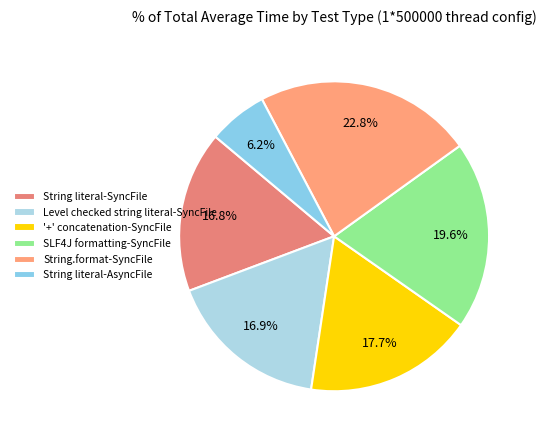

What percentage is the '+' concatenation-SyncFile slice, to the nearest percent?

18%